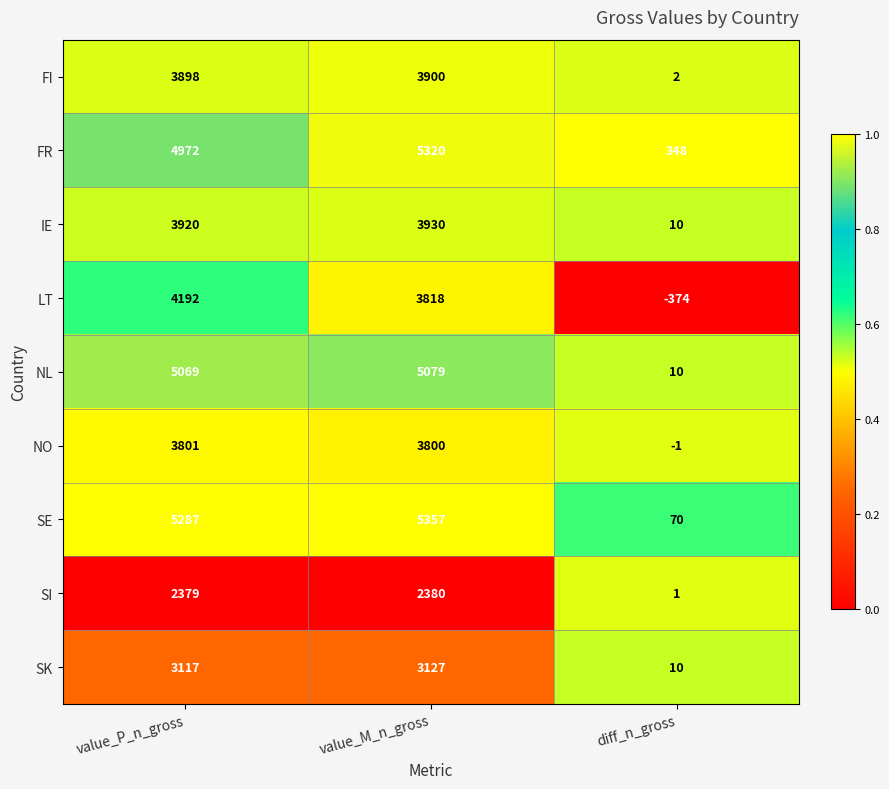

The FI series shows 3898 at value_P_n_gross. True or false?

True